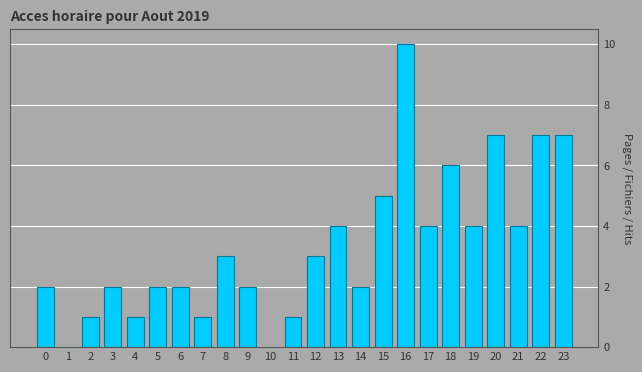

Reading left to right, extract all data points from this chart.

0=2	1=0	2=1	3=2	4=1	5=2	6=2	7=1	8=3	9=2	10=0	11=1	12=3	13=4	14=2	15=5	16=10	17=4	18=6	19=4	20=7	21=4	22=7	23=7